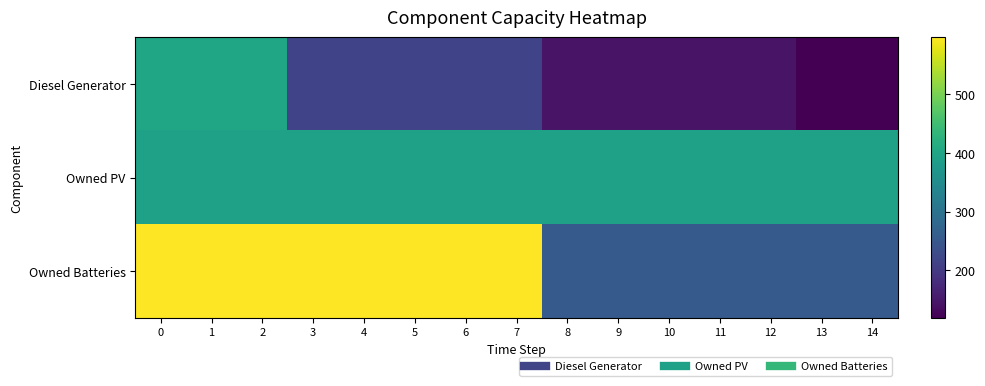

Between 6 and 13, which is larger?

6